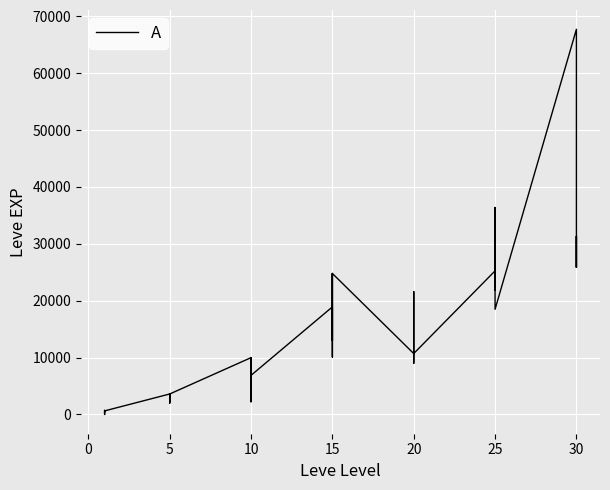

How many values are below 10710?

20